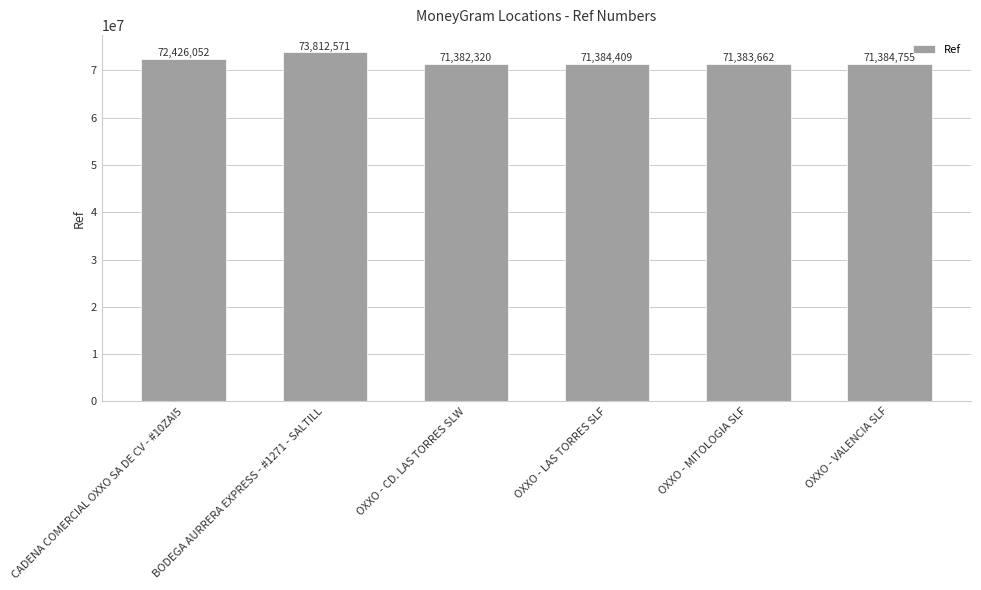

Reading right to left, list all the values displayed in this chart.

OXXO - VALENCIA SLF=71384755	OXXO - MITOLOGIA SLF=71383662	OXXO - LAS TORRES SLF=71384409	OXXO - CD. LAS TORRES SLW=71382320	BODEGA AURRERA EXPRESS - #1271 - SALTILL=73812571	CADENA COMERCIAL OXXO SA DE CV - #10ZAI5=72426052